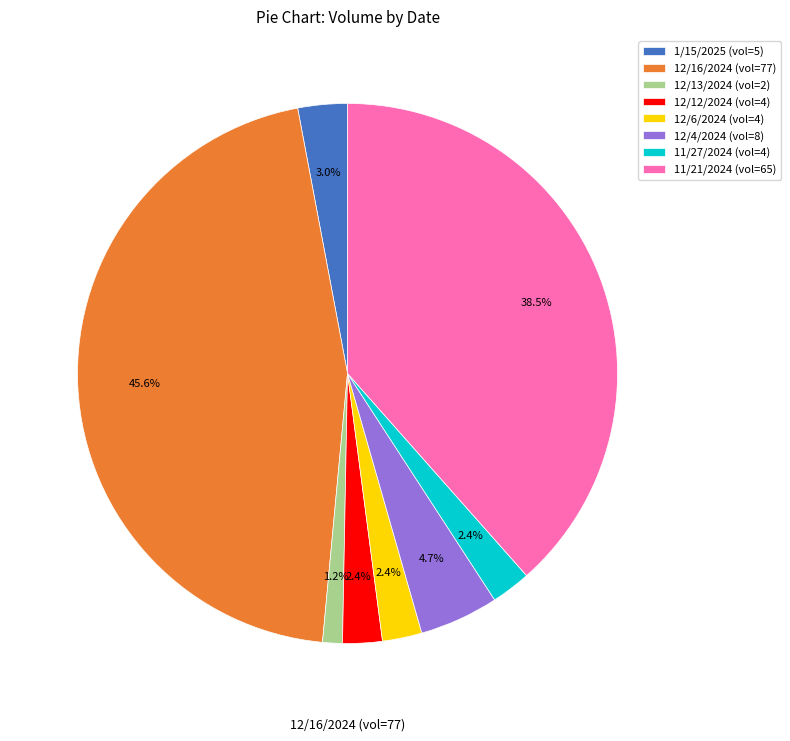

Do 1/15/2025 (vol=5) and 11/27/2024 (vol=4) together represent more than half of the pie?

No